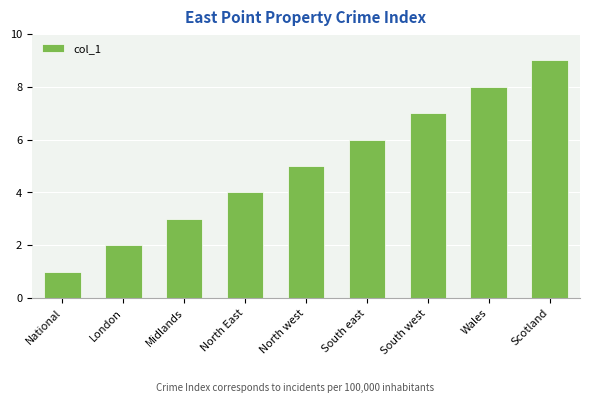

True or false: the data shows 4 at North East.

True